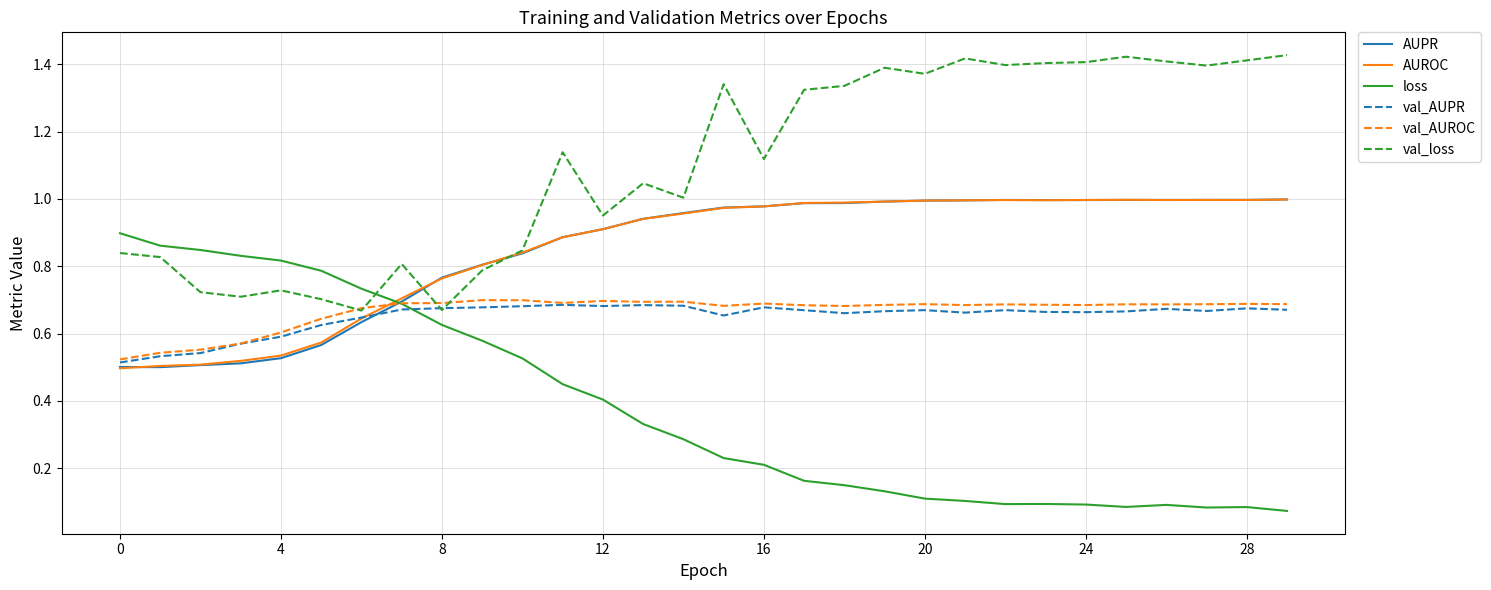

Which series has the largest total across all categories?

val_loss